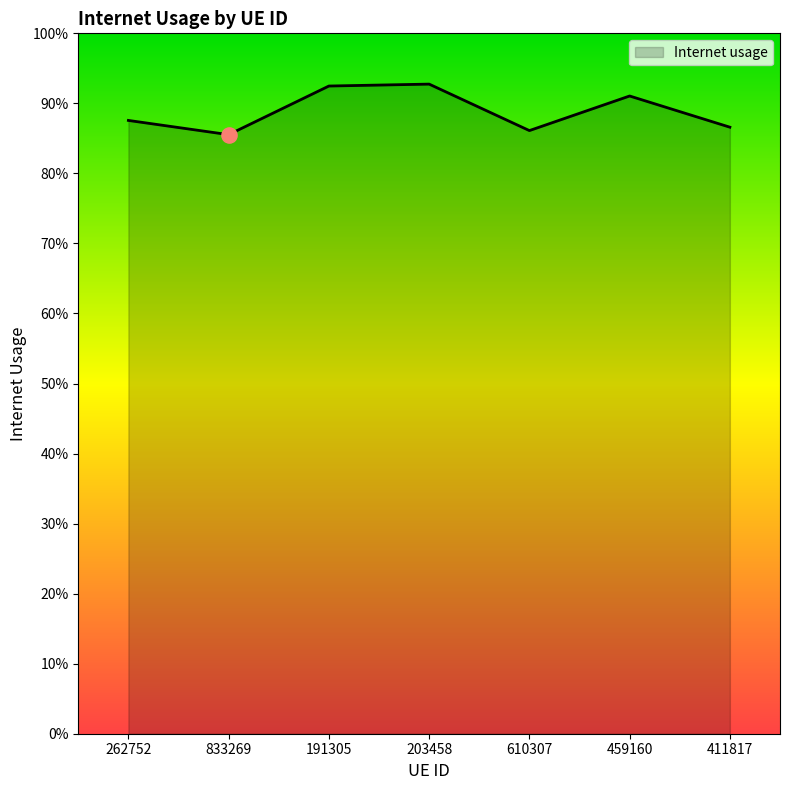

What is the change in value from 262752 to 203458?

+0.1